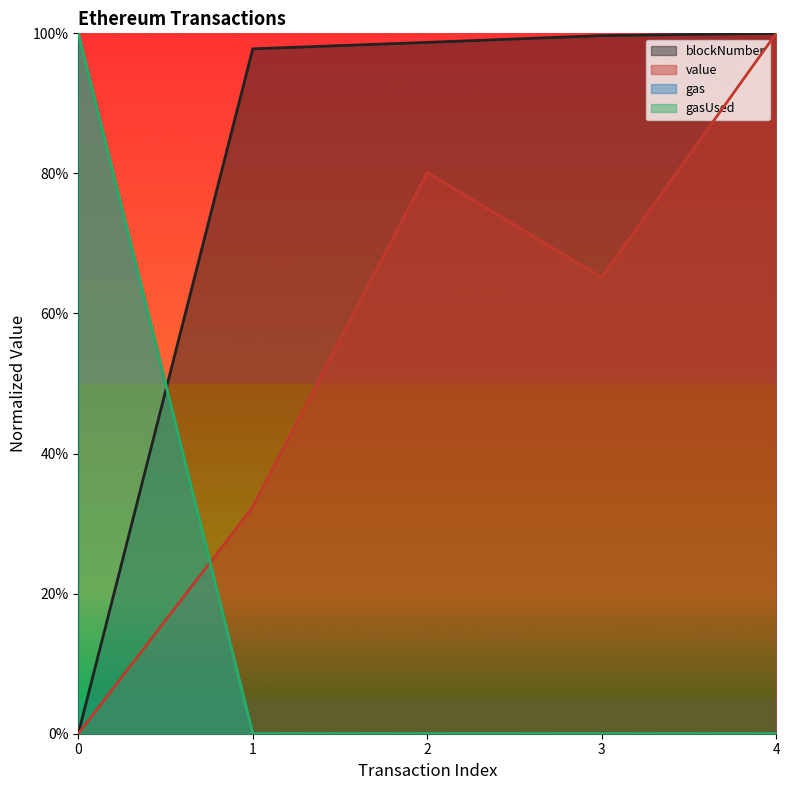

List the labels in order of gasUsed value, smallest first.

1, 2, 3, 4, 0